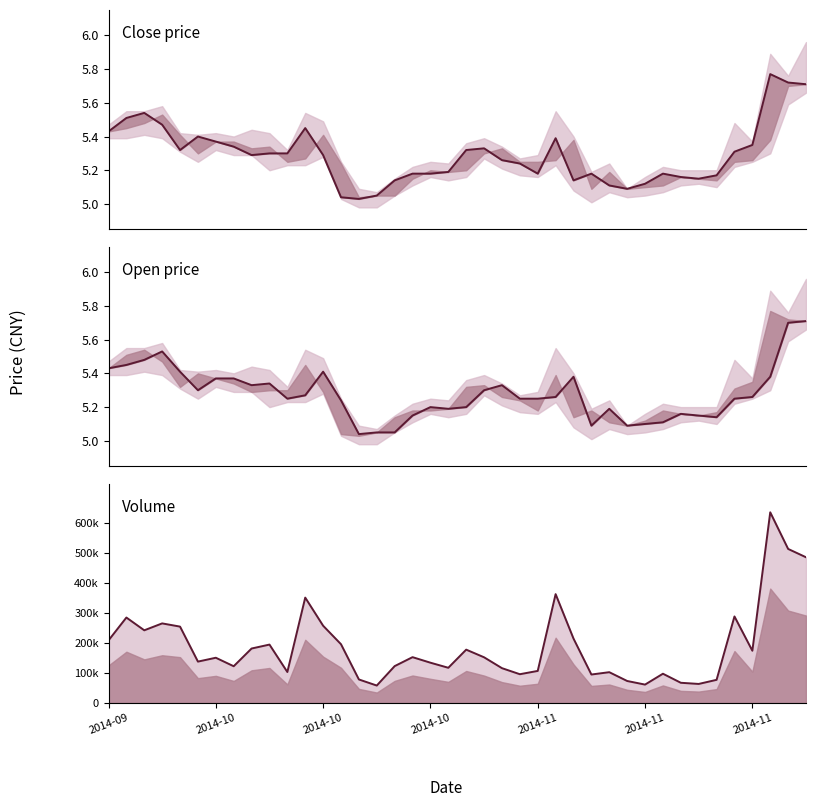

Does the chart have visible grid lines?

No